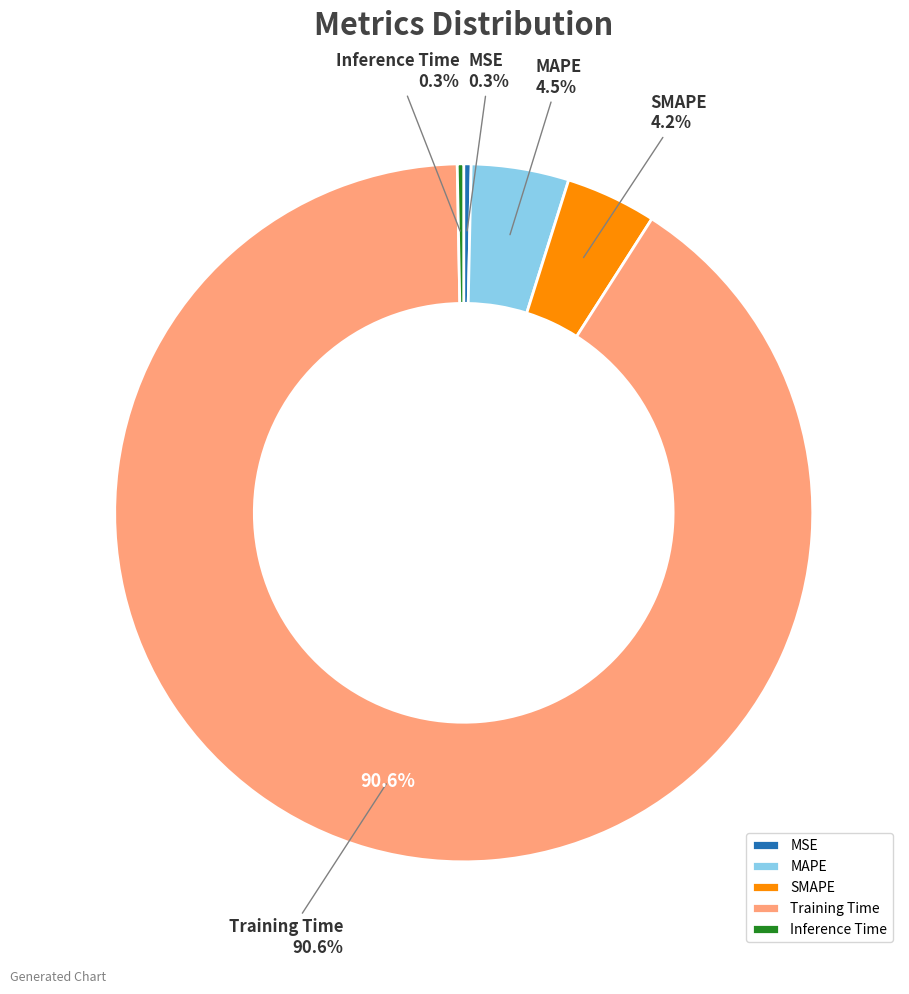

Is it true that Inference Time is 1% of the pie?

False